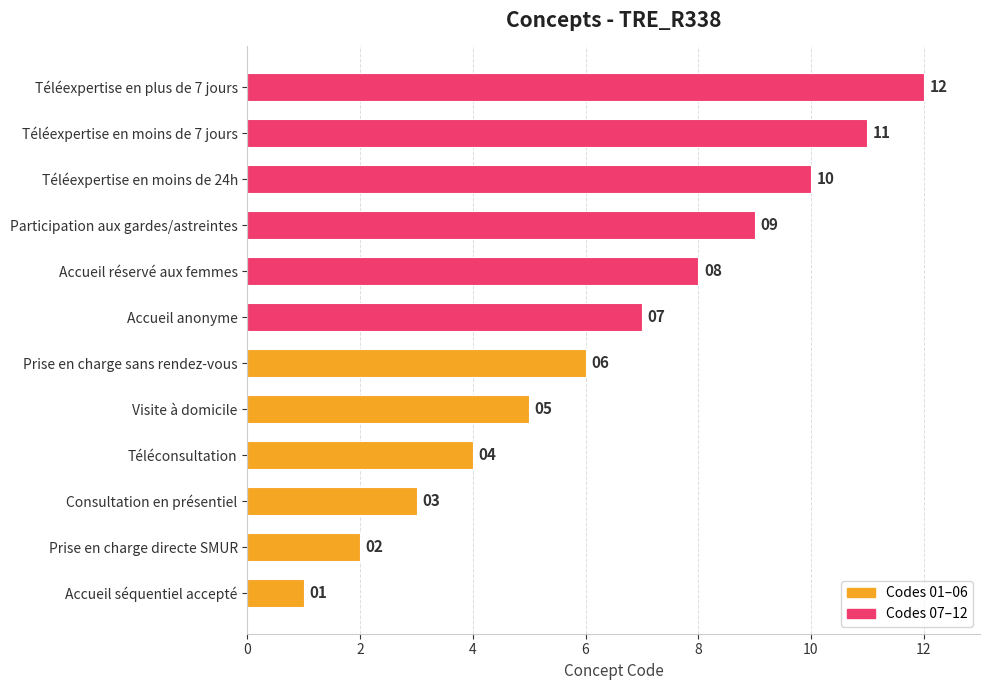

The value at Téléexpertise en moins de 7 jours is 6. True or false?

False